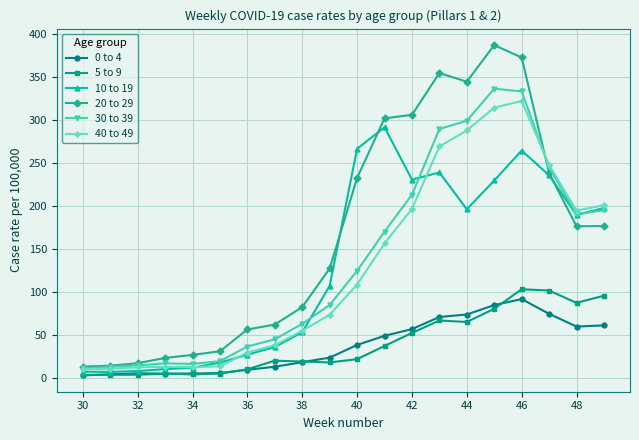

List the series in order of their peak value, highest first.

20 to 29, 30 to 39, 40 to 49, 10 to 19, 5 to 9, 0 to 4